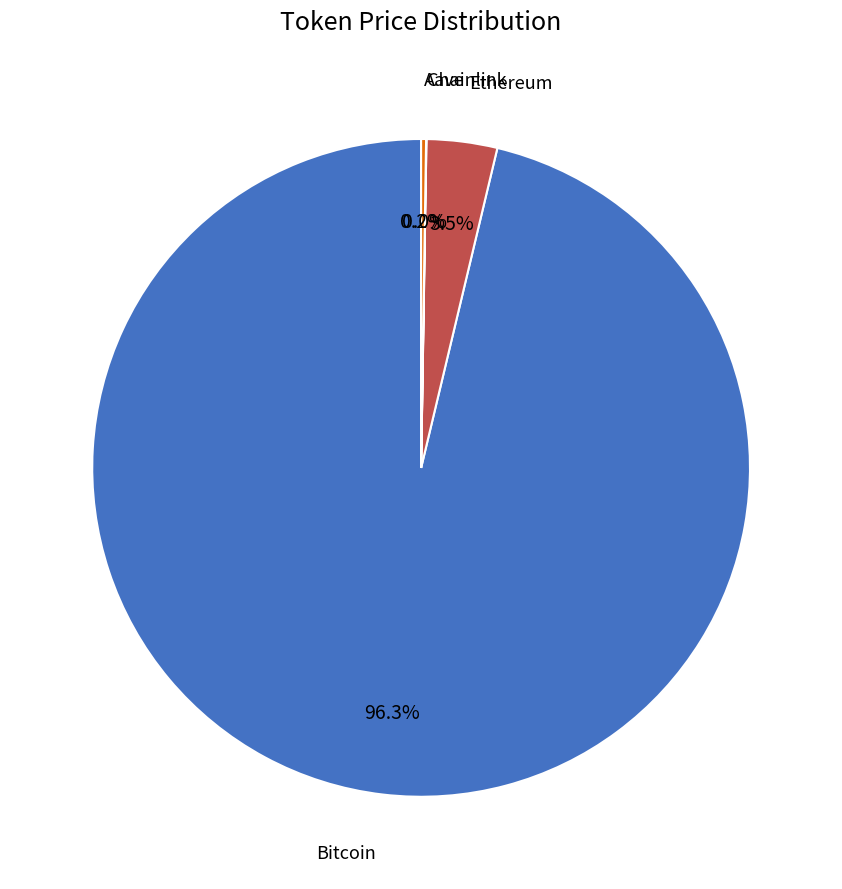

Is there a majority slice in this chart?

Yes